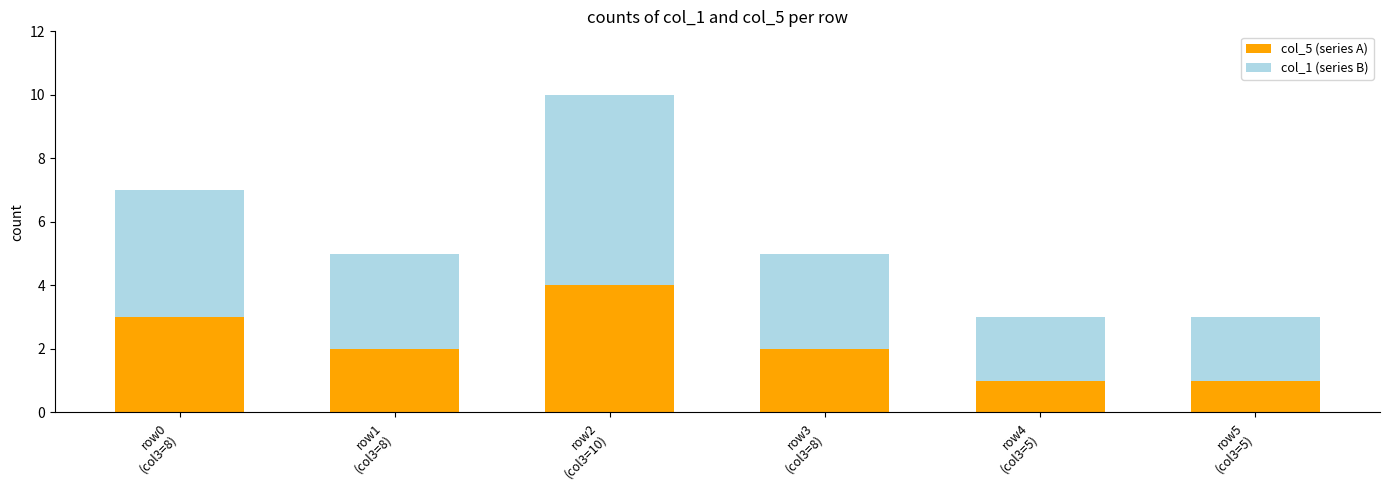

Reading right to left, what are the values for col_5 (series A)?

1	1	2	4	2	3